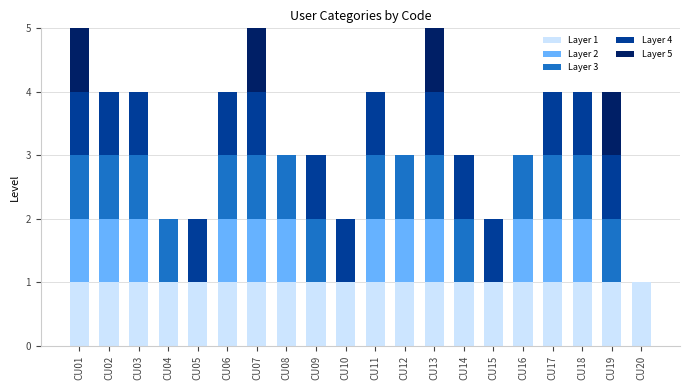

What is the total value across all series at CU07?

5